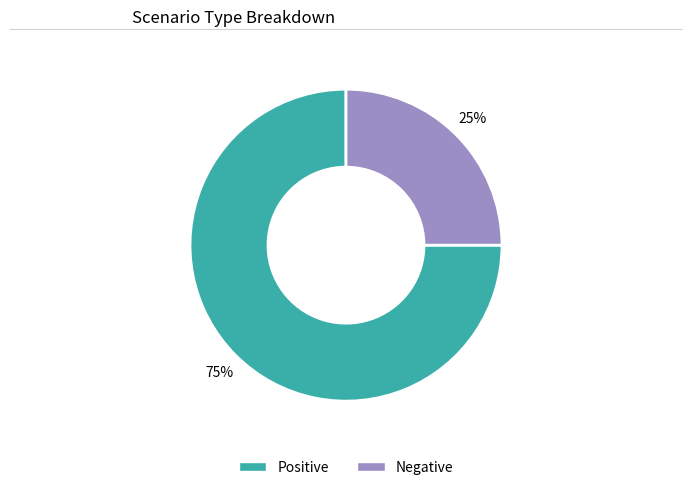

Is the sum of Positive and Negative greater than half?

Yes